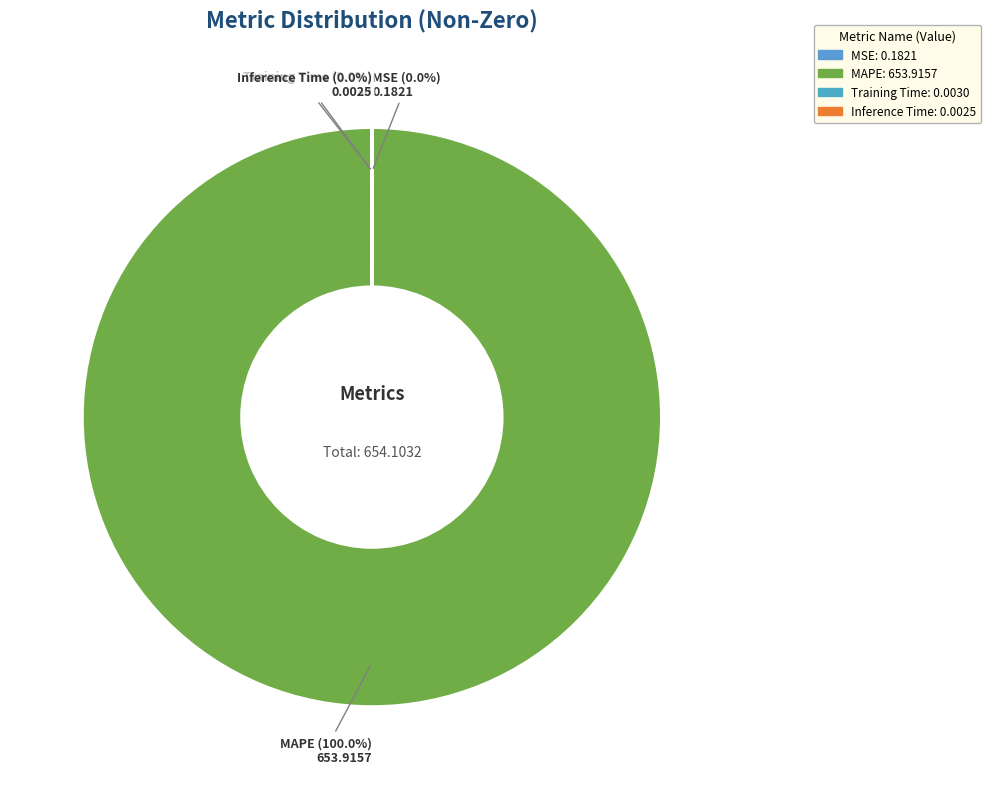

Does MAPE account for over 50% of the chart?

Yes